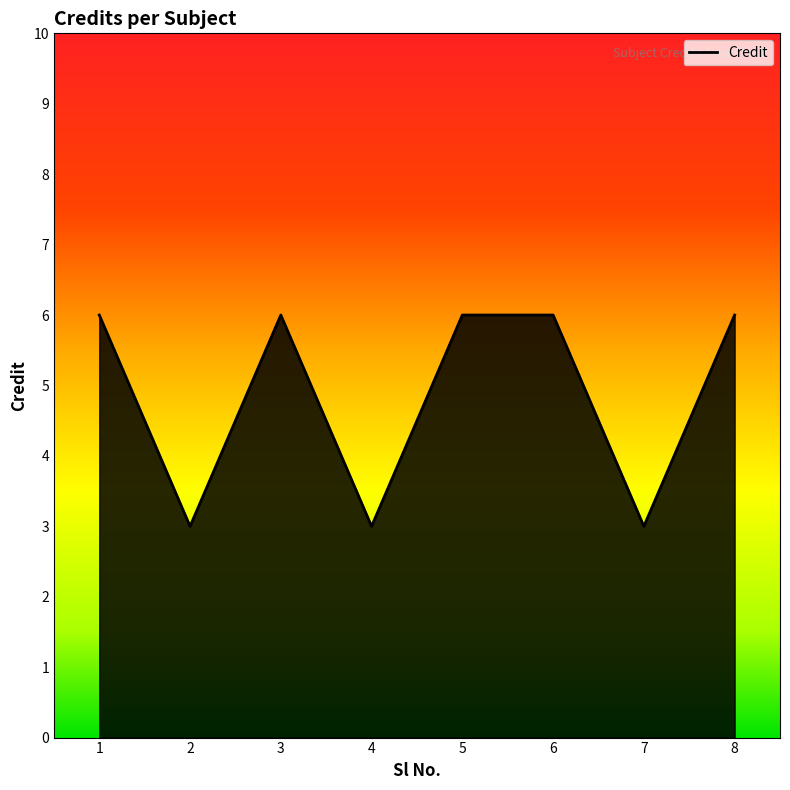

Approximately how many times larger is the value at 1 compared to 7?

2.0